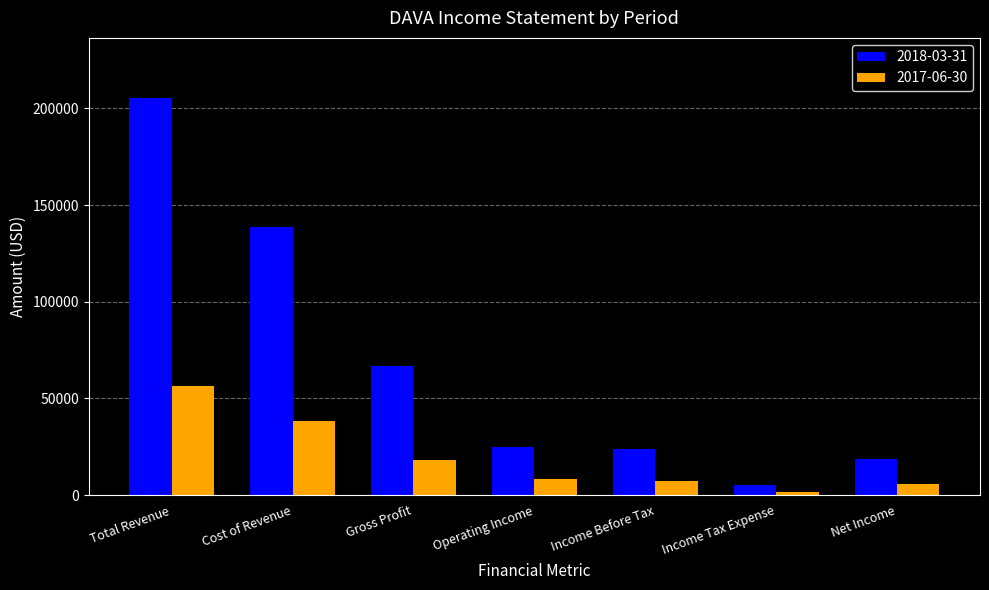

What is the value of the 2018-03-31 bar at the 6th from the left?

5100